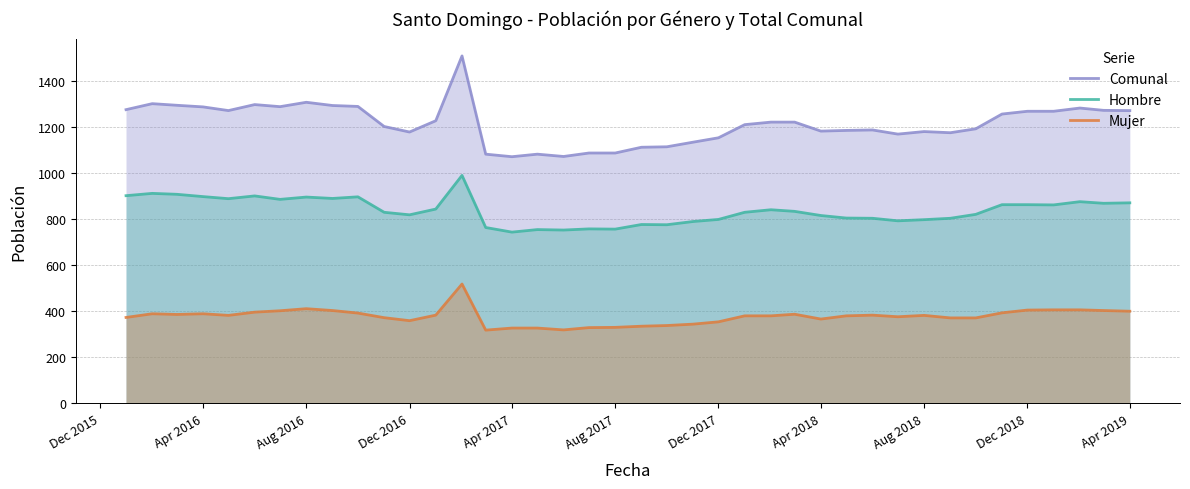

How many lines are shown in the chart?

3